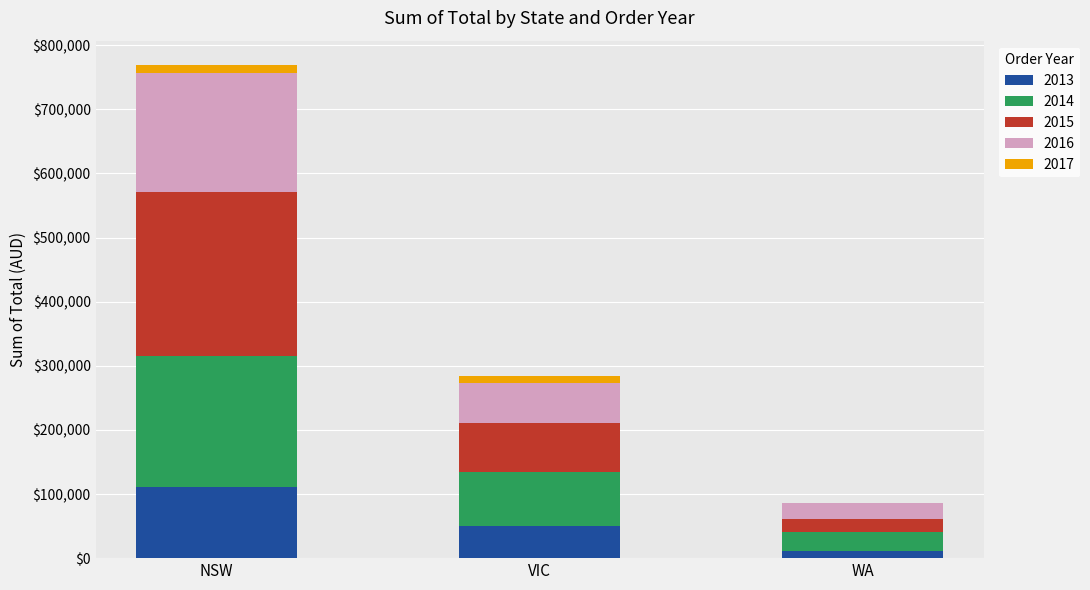

At which category is the sum across all series the highest?

NSW